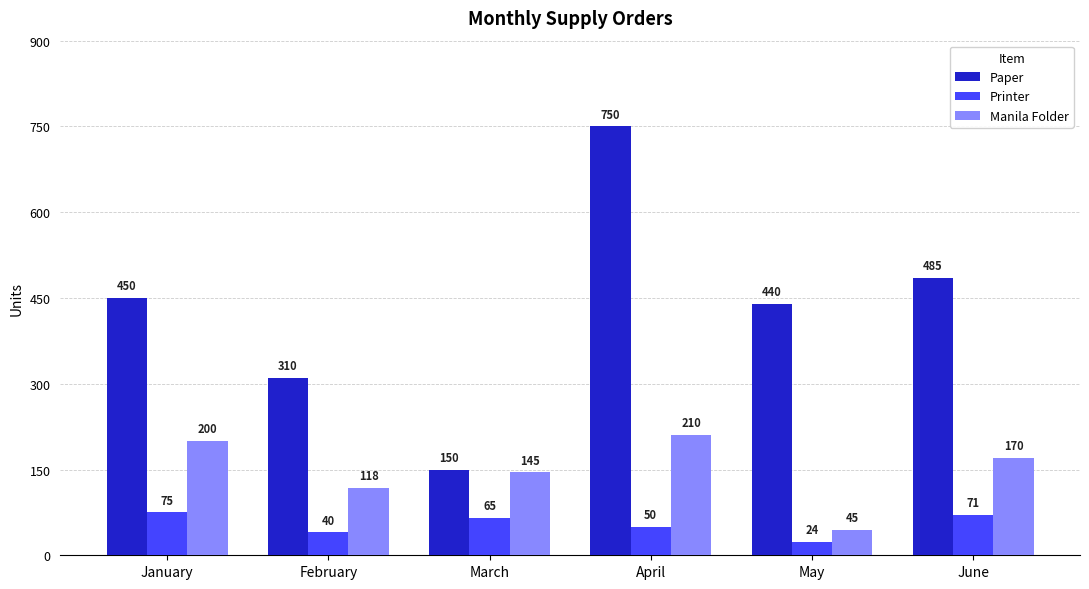

Is it true that Manila Folder equals 200 at January?

True